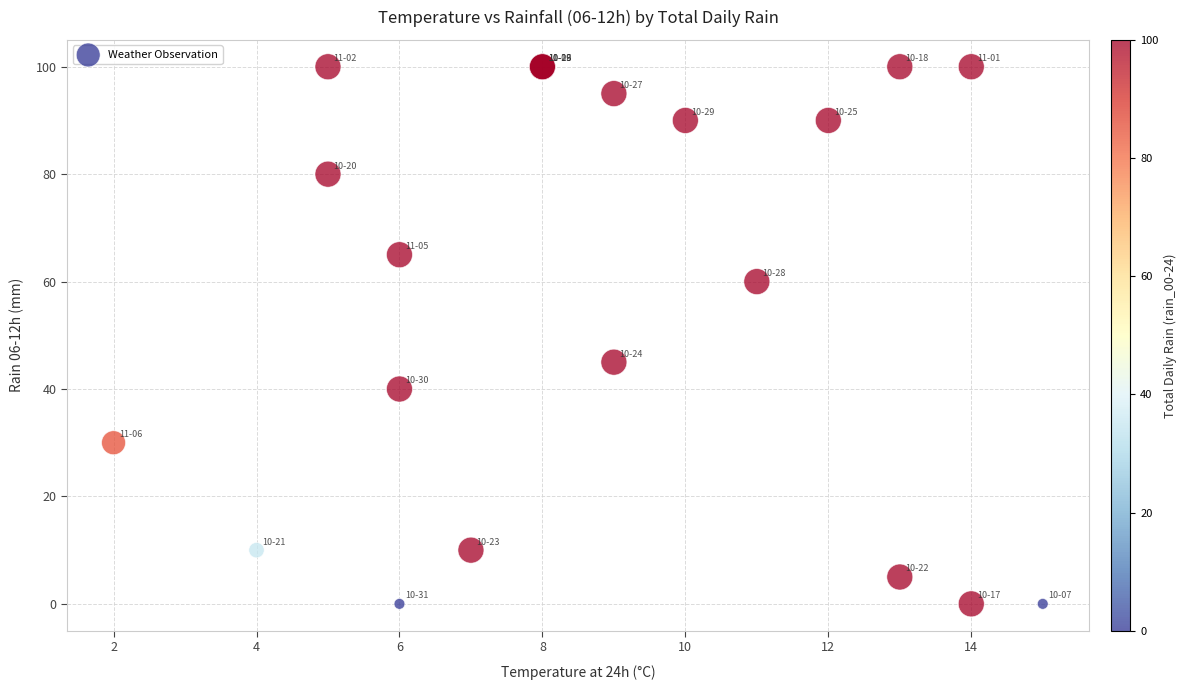

What Y value in the scatter plot is closest to 50?

45